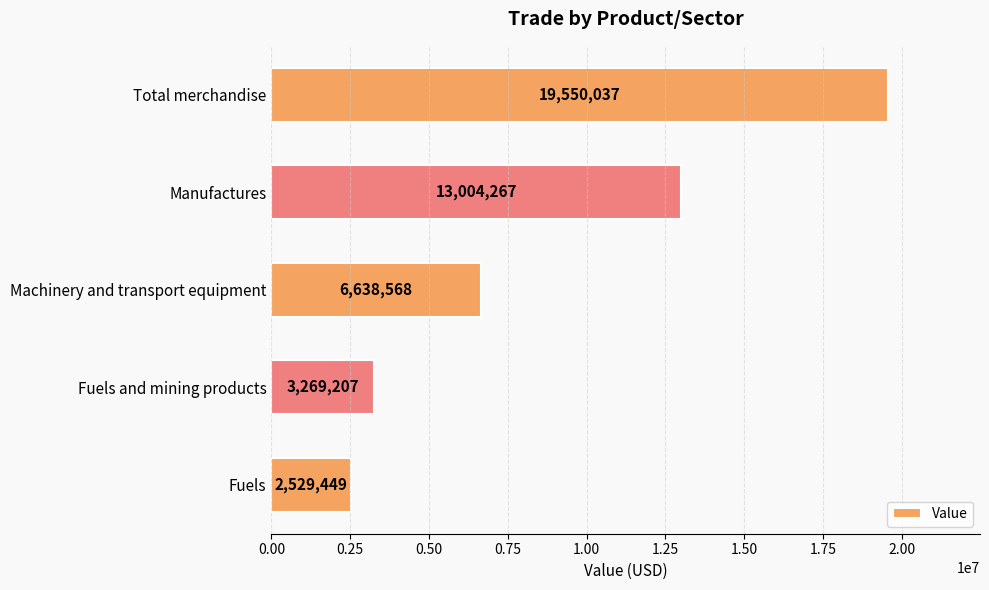

What is the label of the 1st bar from the top?

Total merchandise